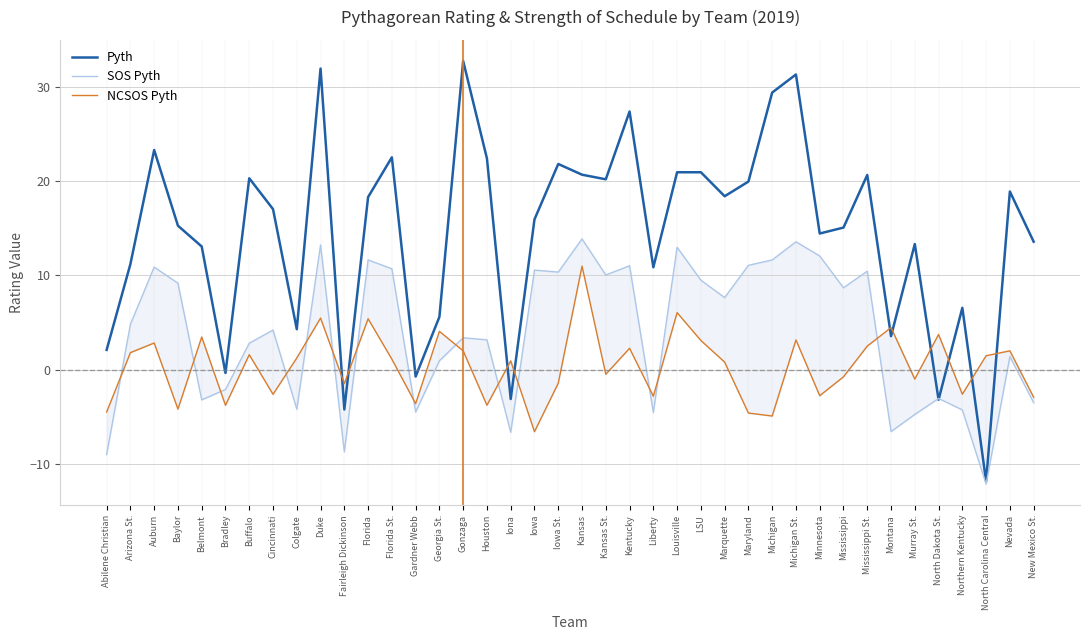

What is the value of the SOS Pyth point at the 22nd from the left?

10.1